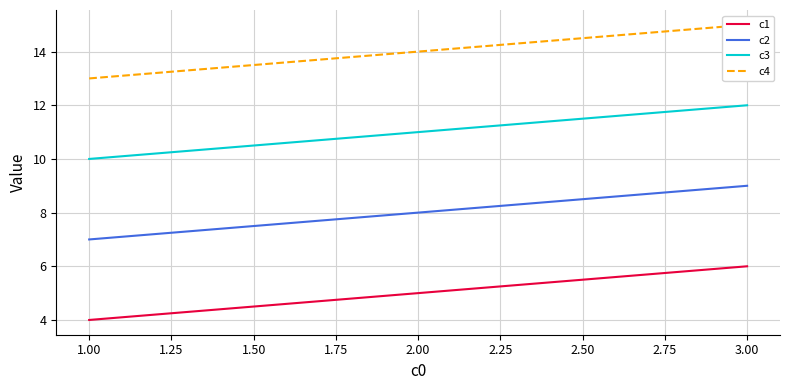

Which category has the highest value in the c1 series?

3.00